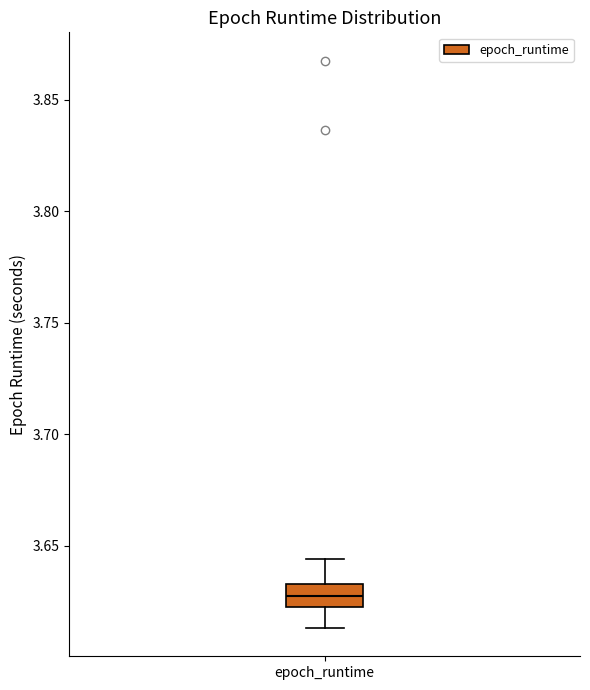

Where does the median line of the box for epoch_runtime sit on the y-axis? The values are not printed on the chart, so give them approximately, as read against the axis.

3.625